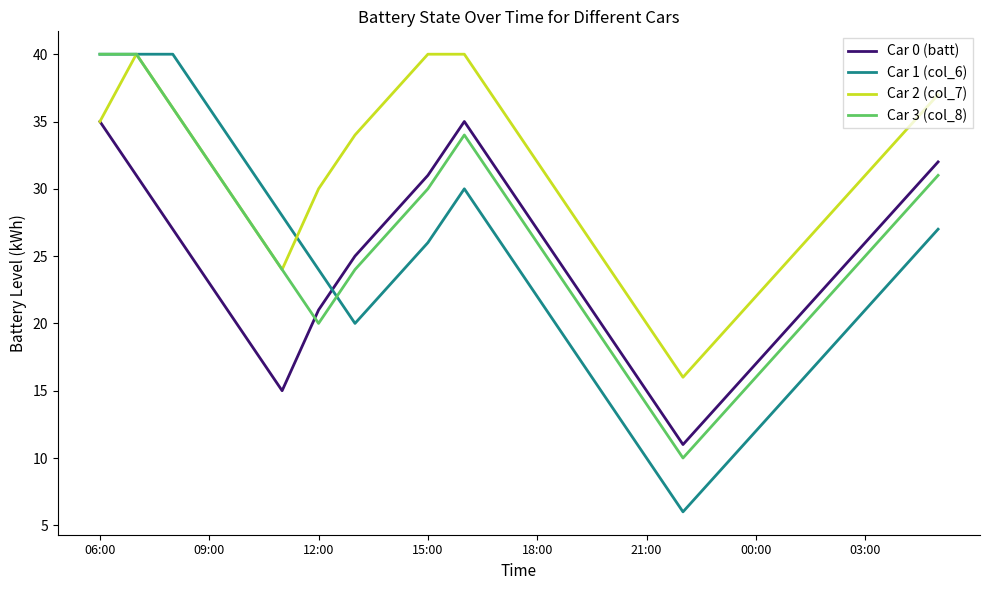

Which series has the largest range (max minus min)?

Car 1 (col_6)